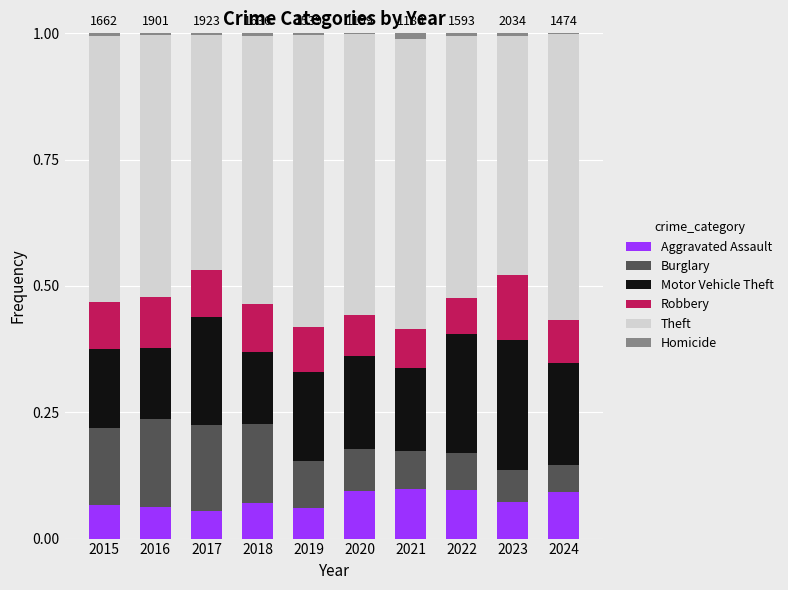

The Aggravated Assault series shows 0.1 at 2016. True or false?

True